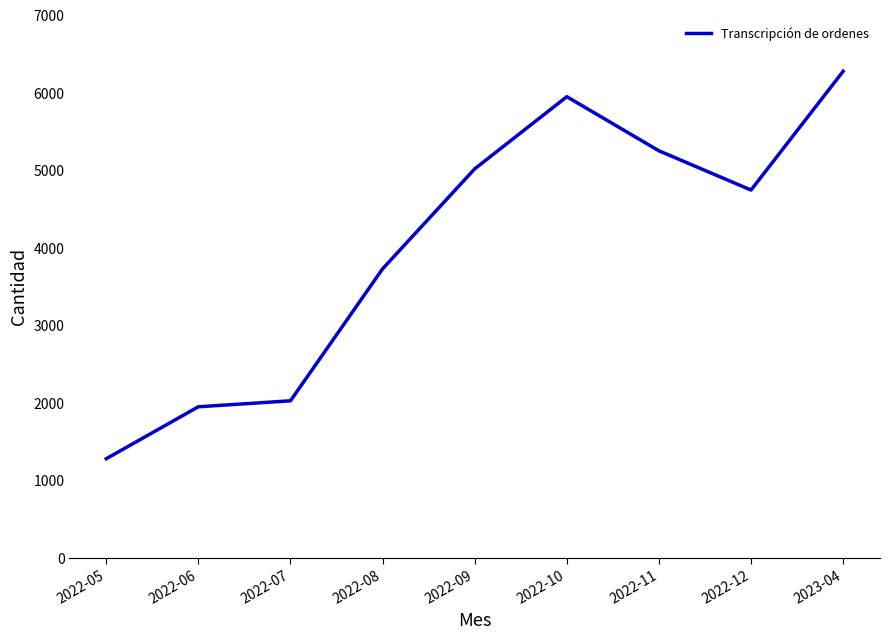

How many categories are shown in the chart?

9